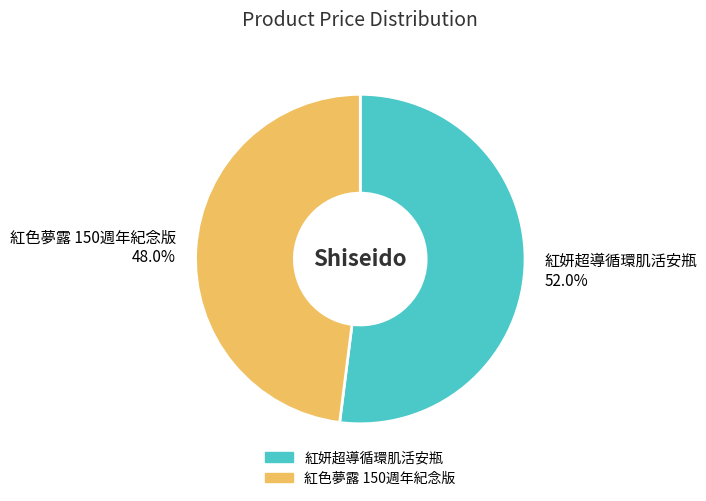

Is it true that 紅色夢露 150週年紀念版 is 34% of the pie?

False